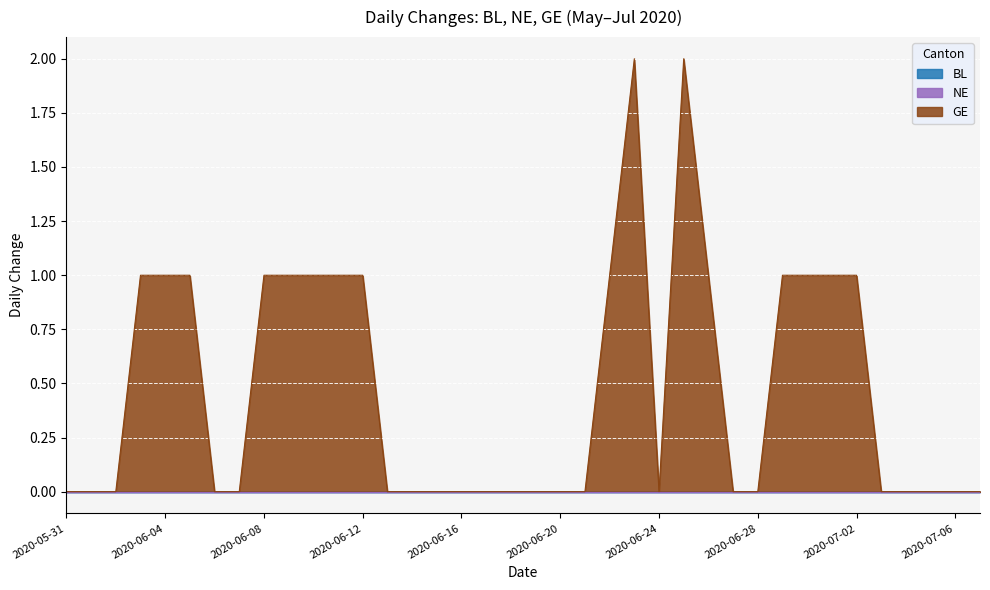

What is the maximum value shown in the chart?

2